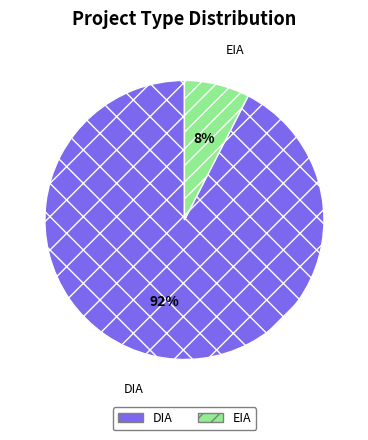

Rank the categories by value from highest to lowest.

DIA, EIA